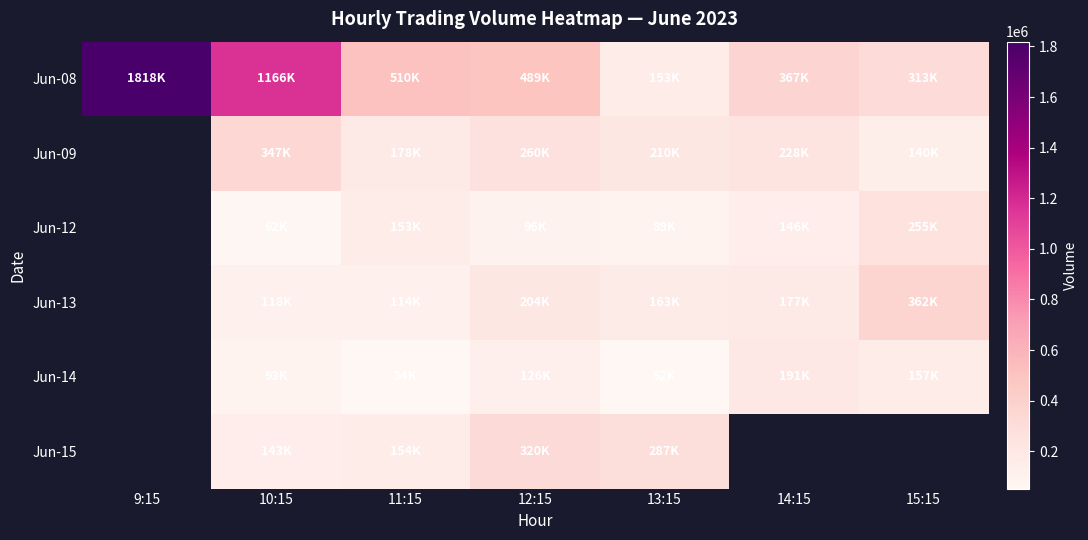

The Jun-14 series shows 277080.3 at 15:15. True or false?

False